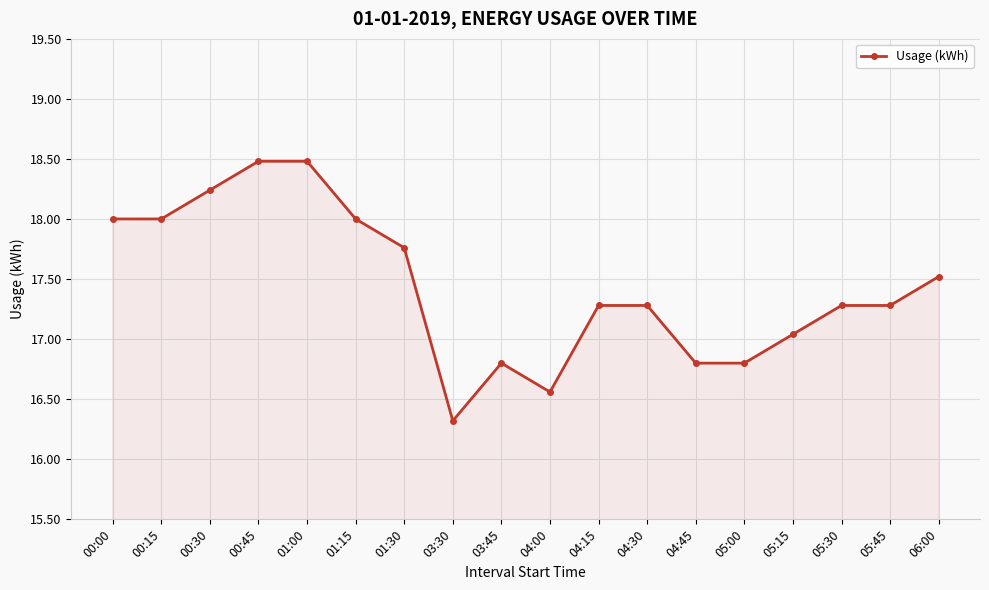

Between 04:00 and 00:15, which is larger?

00:15